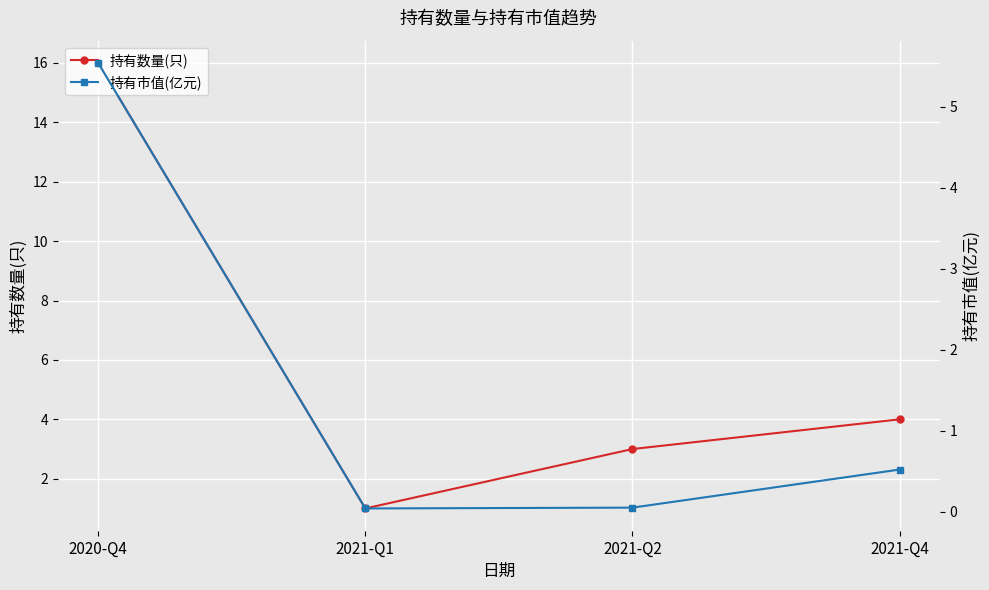

What is the difference between the second highest and minimum values in the 持有数量(只) series?

3